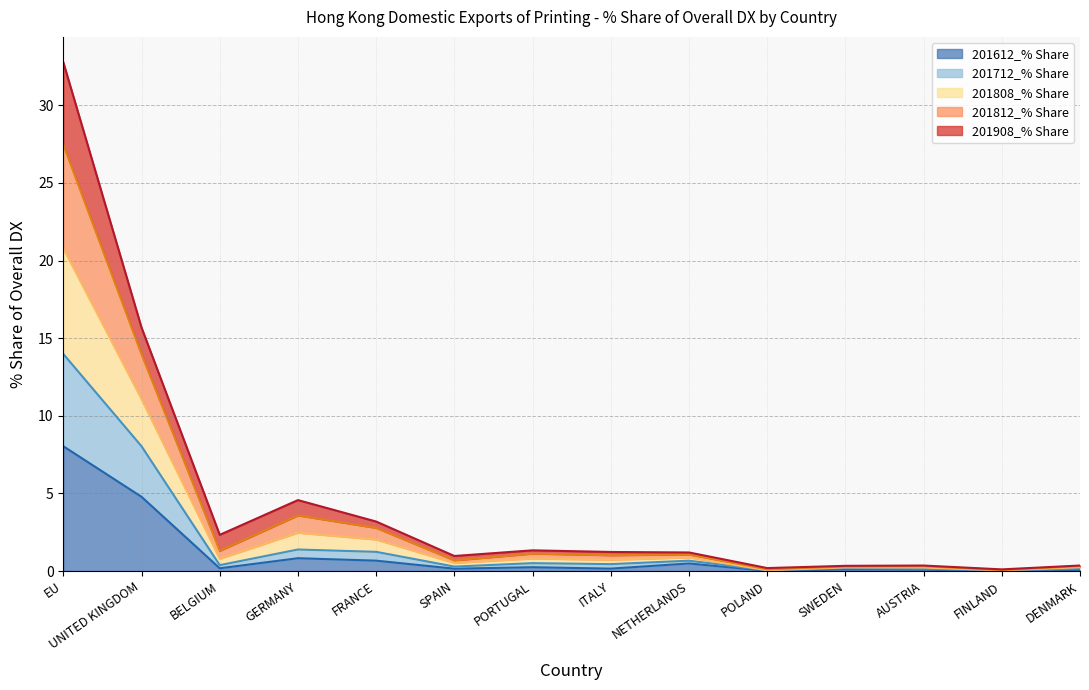

The value of 201612_% Share at EU is 8.0. True or false?

True